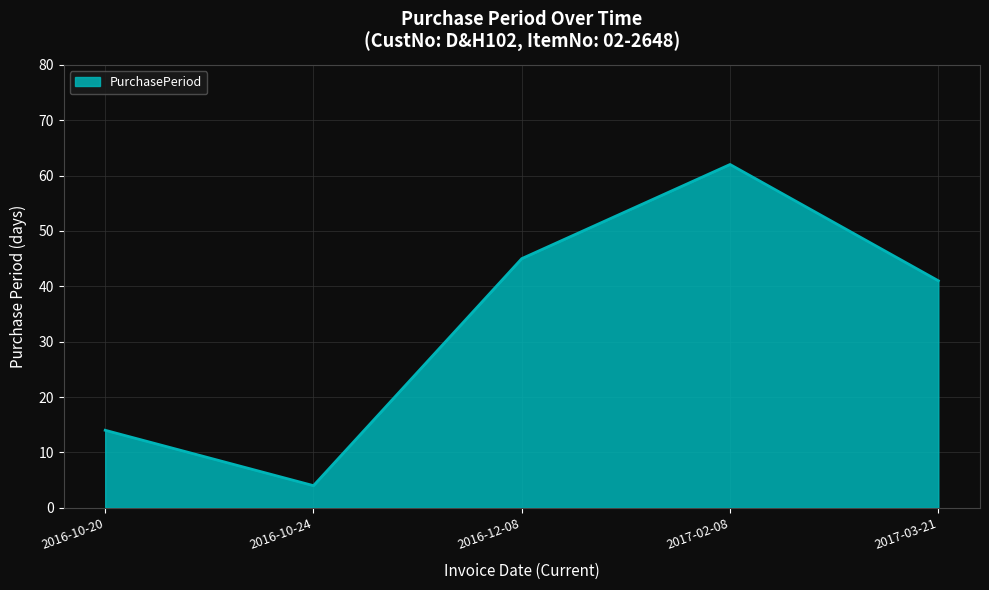

What is the greatest value displayed?

62